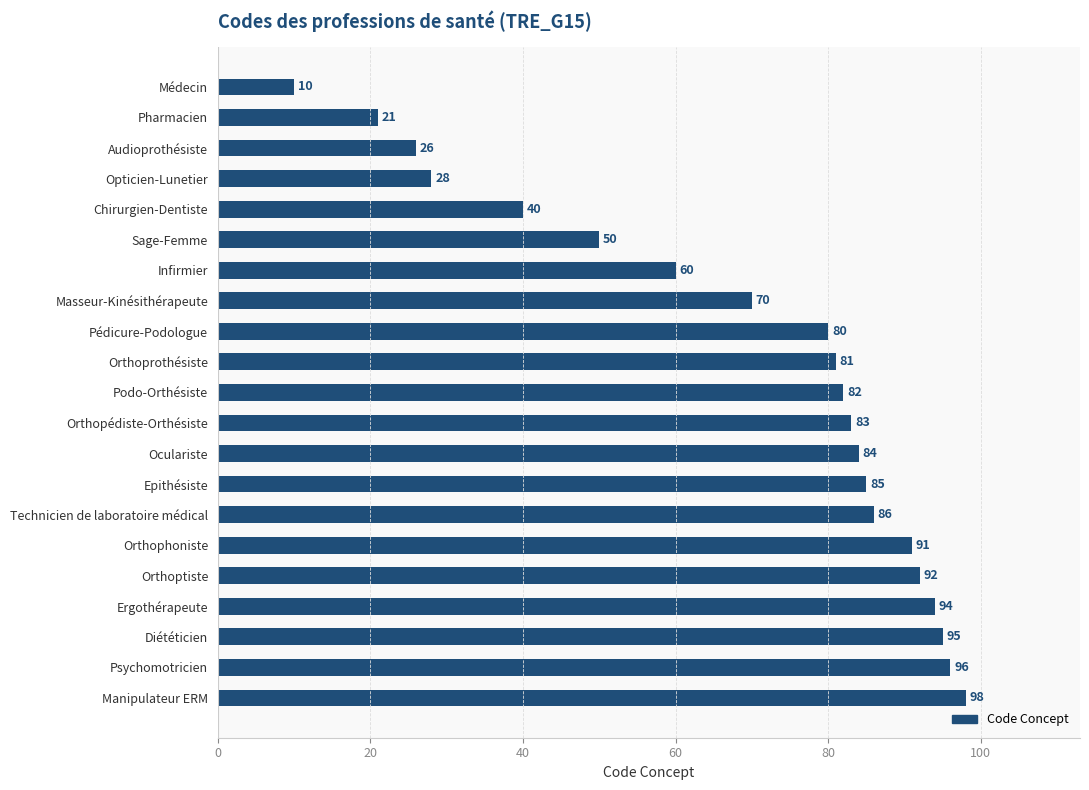

Approximately how many times larger is the value at Pédicure-Podologue compared to Diététicien?

0.8